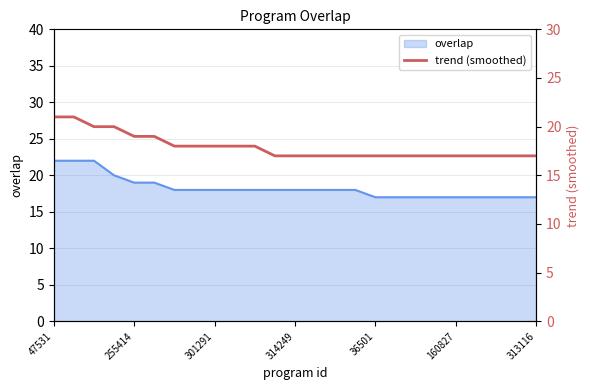

What is the label of the 7th point from the right?

18